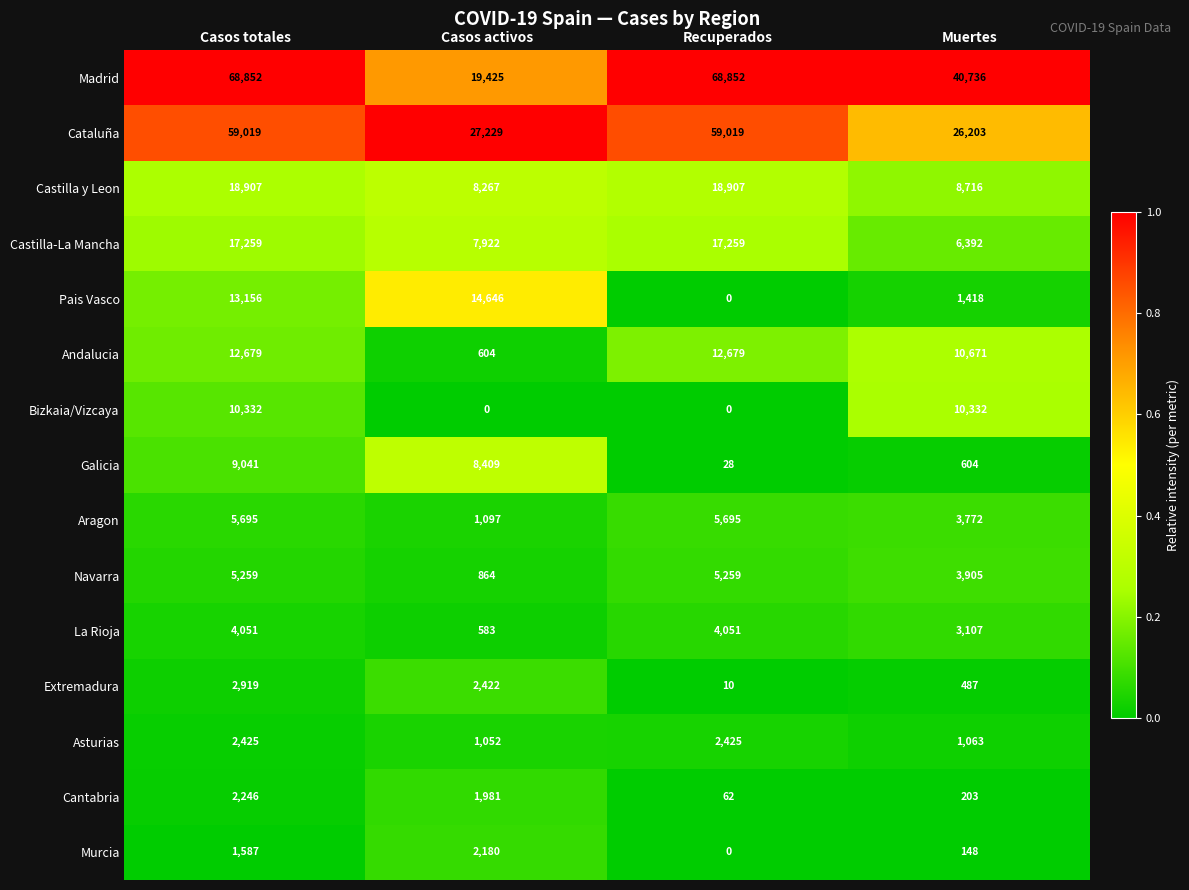

What is the greatest value displayed?

68852